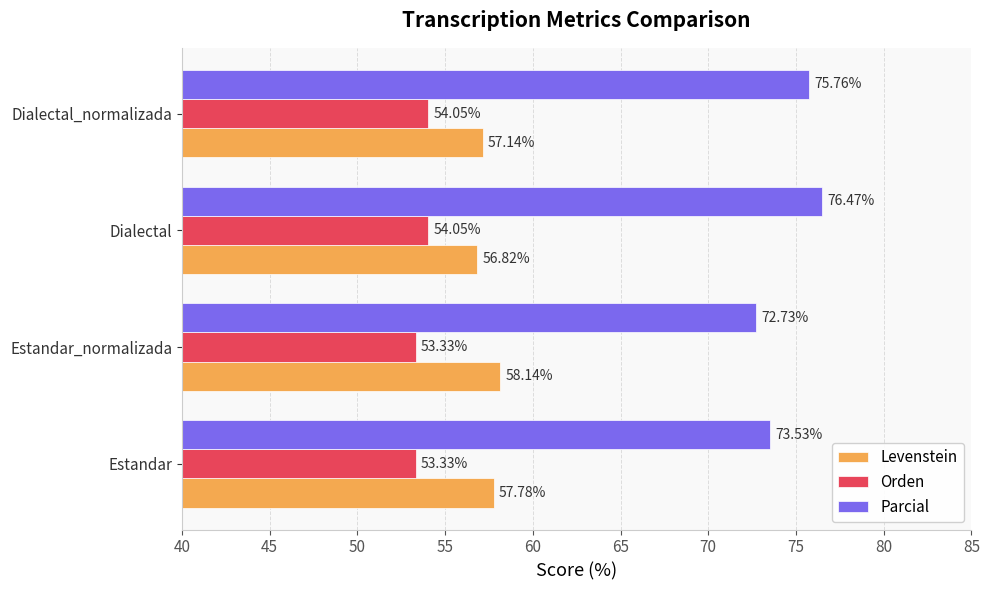

List the series in order of their overall mean, highest first.

Parcial, Levenstein, Orden